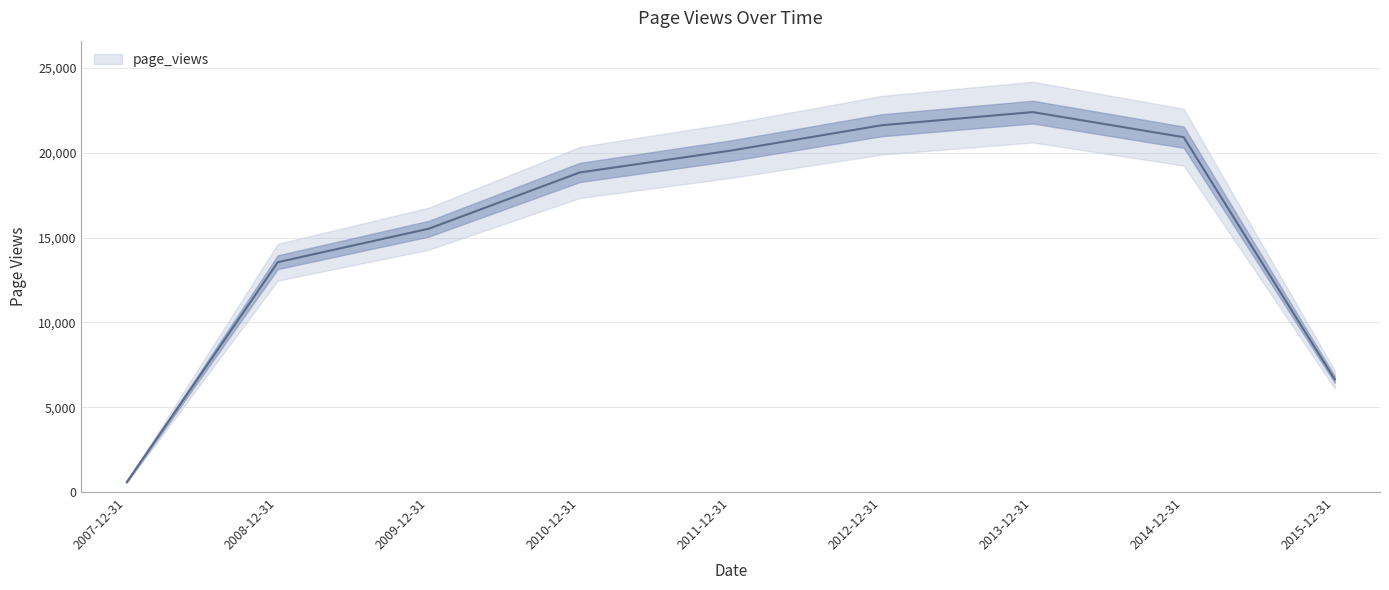

Reading left to right, list all the values displayed in this chart.

583	13555	15530	18847	20136	21632	22407	20927	6645